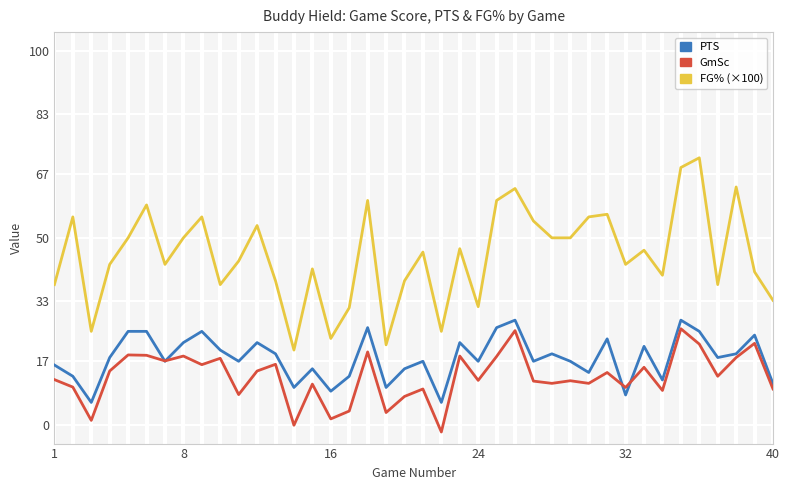

True or false: FG% (×100) and PTS cross at least once.

False